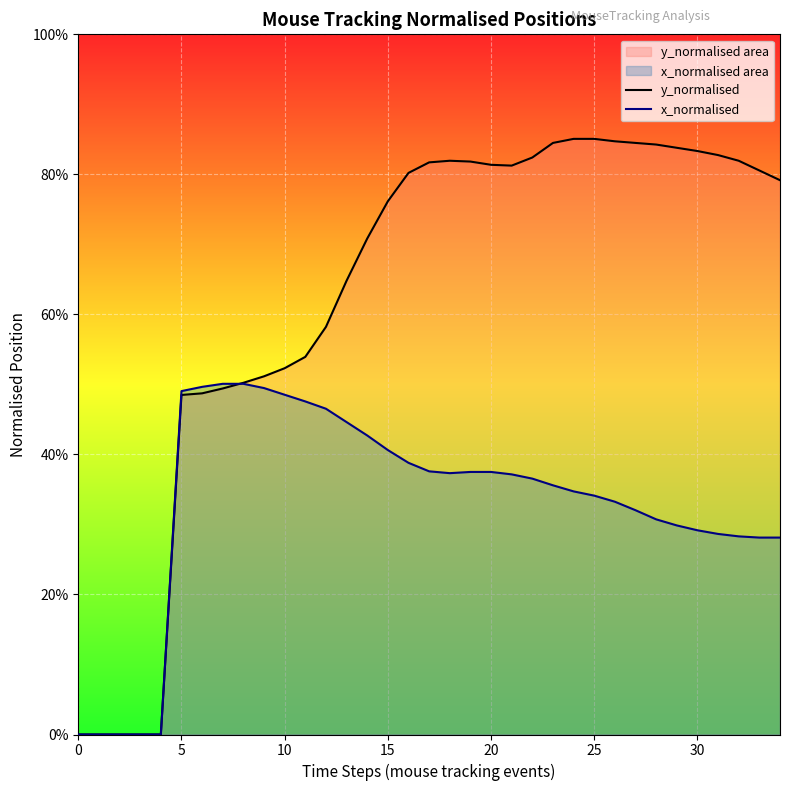

Which series has the largest range (max minus min)?

y_normalised